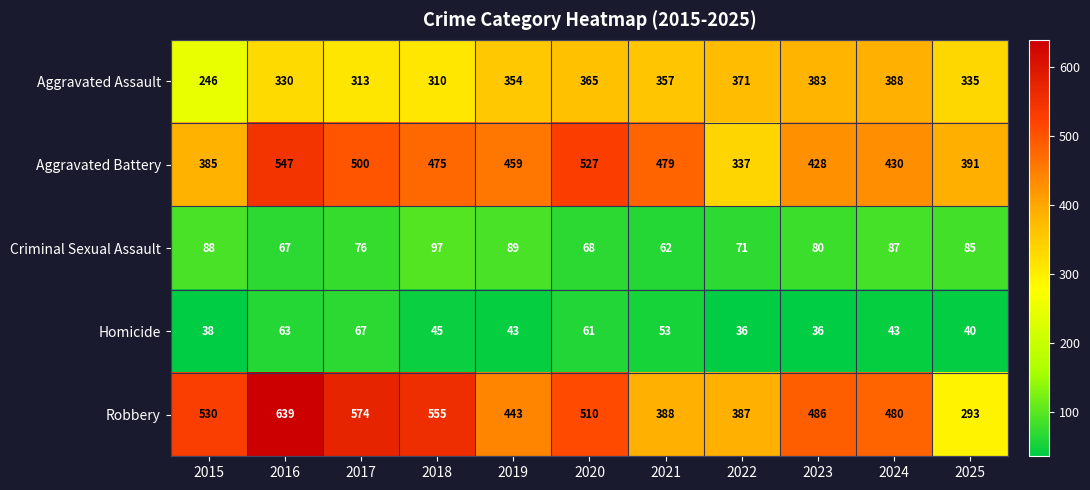

The value of Homicide at 2018 is 79. True or false?

False